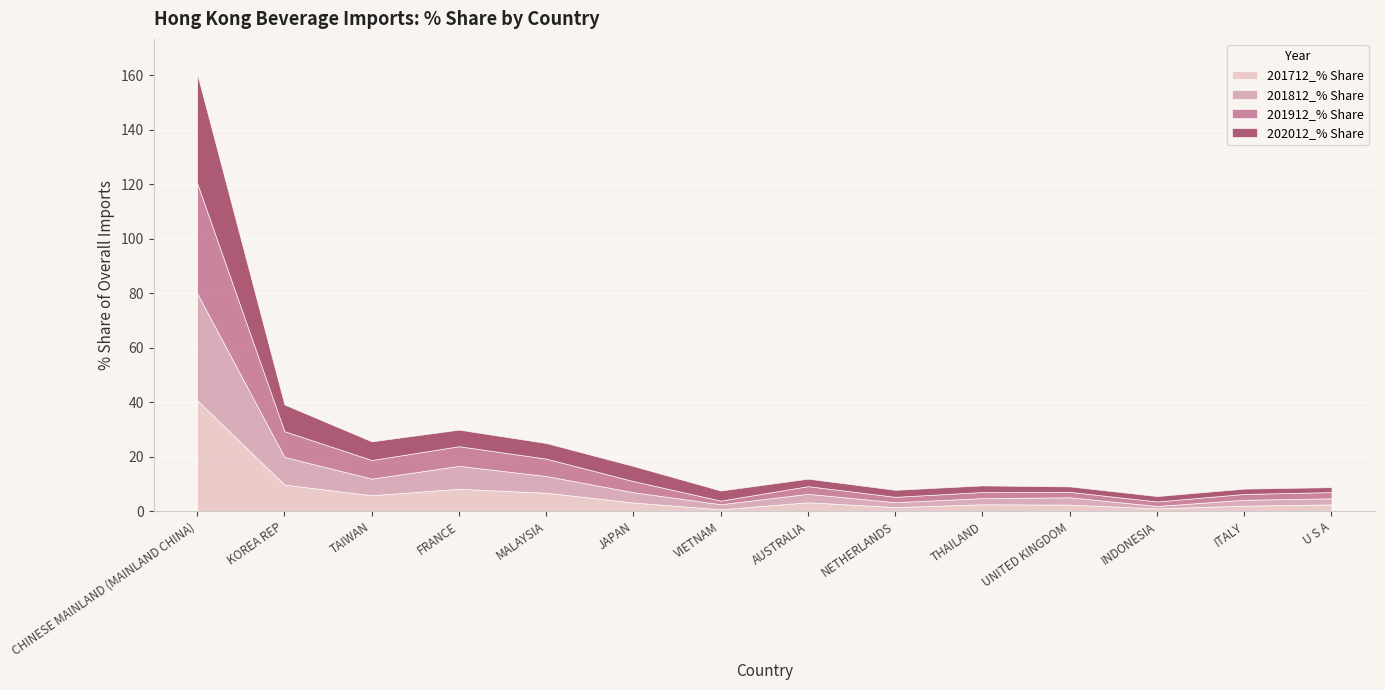

Reading right to left, transcribe all the data shown in this chart.

201712_% Share: 2.5	2.1	1.1	2.5	2.6	1.5	3.3	0.7	3.2	6.8	8.3	5.9	9.8	40.7
201812_% Share: 2.2	2.2	0.9	2.7	2.3	1.8	3.1	1.9	3.8	6.1	8.4	6.1	10.1	39.3
201912_% Share: 2.3	2.1	1.7	2.0	2.2	2.0	2.8	1.3	4.1	6.4	7.2	6.8	9.5	40.5
202012_% Share: 1.8	1.9	2.0	2.0	2.4	2.6	2.7	3.7	5.5	5.7	6.1	6.8	9.8	40.1